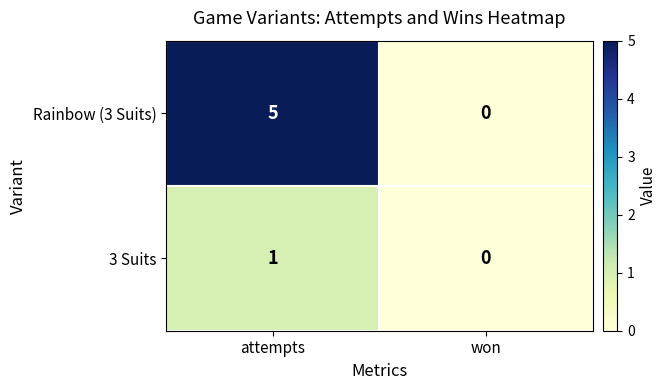

Rank the series by their maximum value, from lowest to highest.

3 Suits, Rainbow (3 Suits)